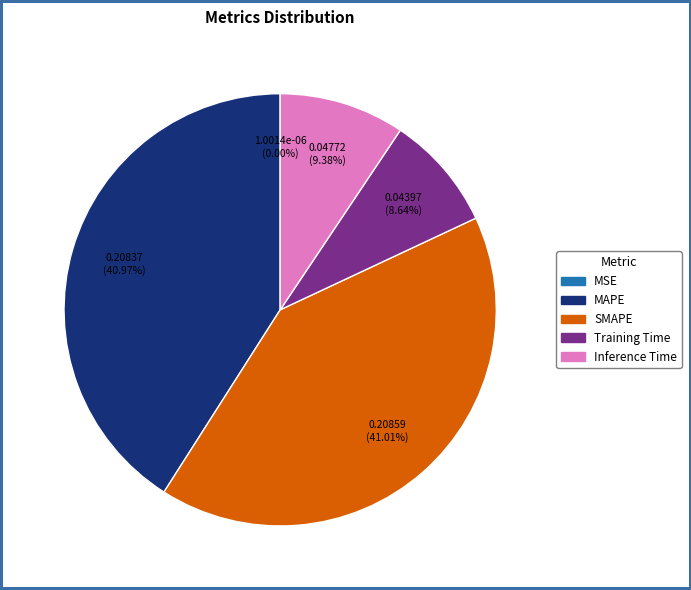

To the nearest percent, what percentage of the pie is Training Time?

9%